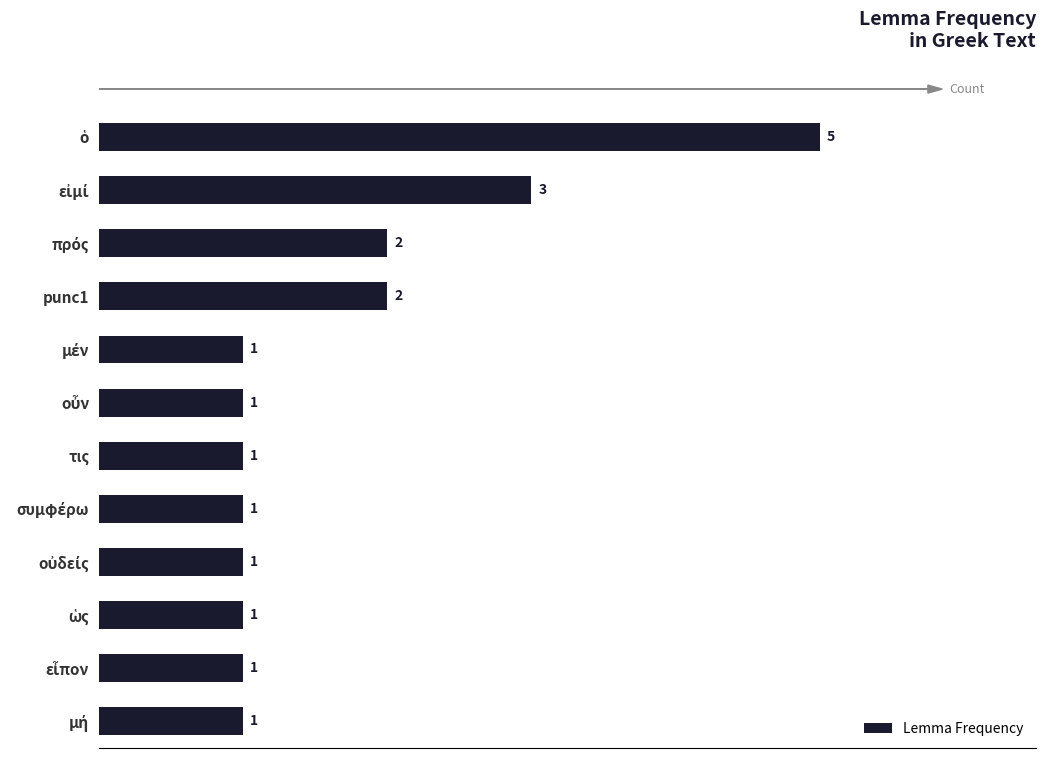

What is the maximum value shown in the chart?

5